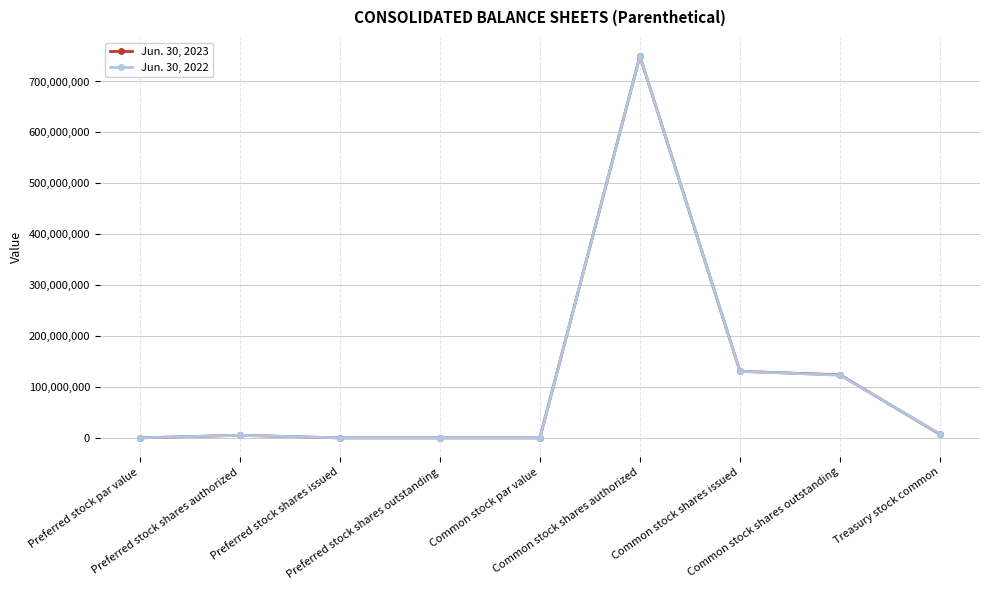

In Jun. 30, 2022, how many points are higher than both neighbors (excluding endpoints)?

2